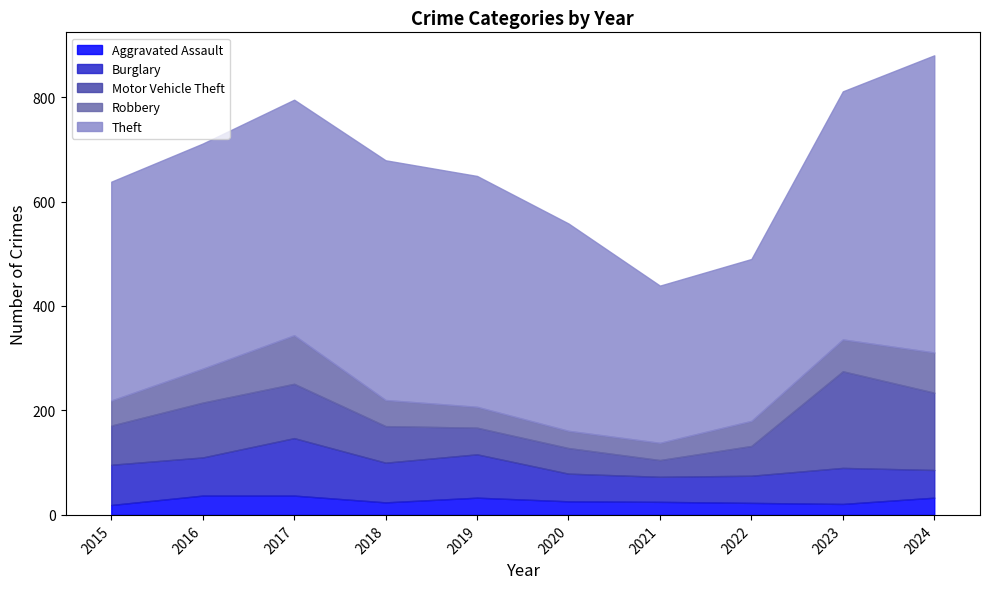

True or false: Theft has more than 2 points higher than both neighbors.

False